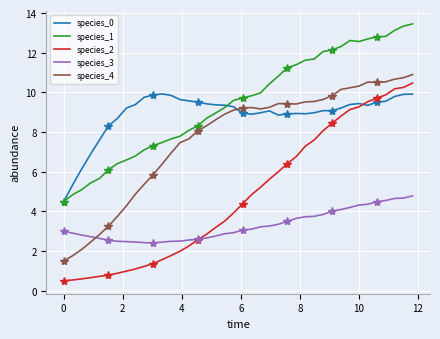

What is the value of the species_2 point at the 6th from the left?

0.8